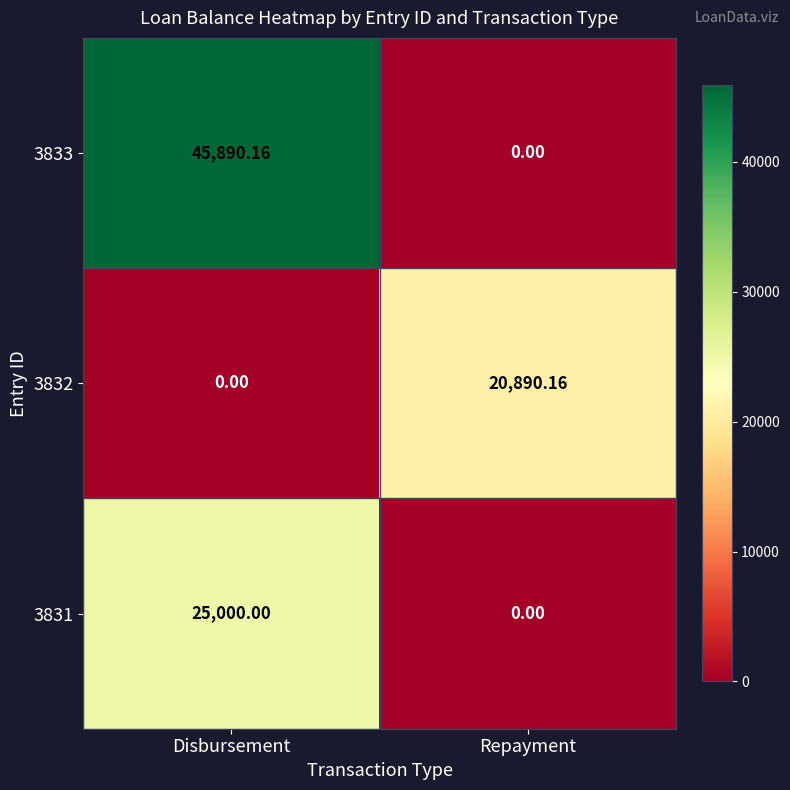

Where does the 3833 series first go above 45890?

Disbursement